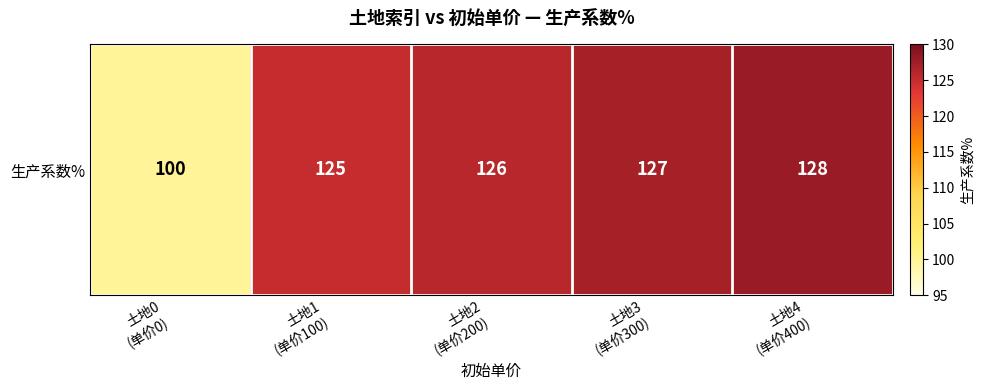

What is the sum of all values?

606